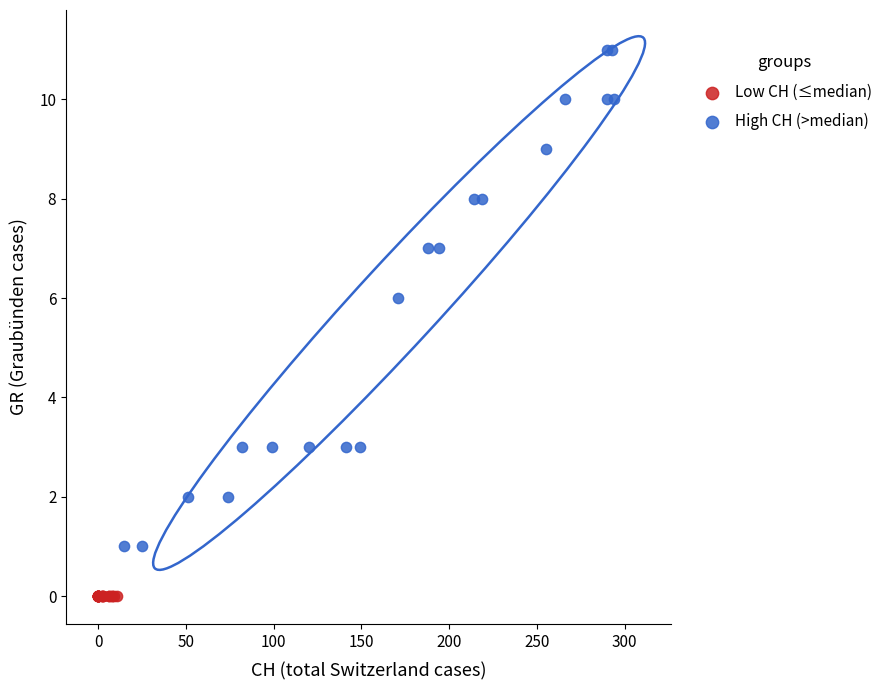

Which series contains the highest Y value?

High CH (>median)